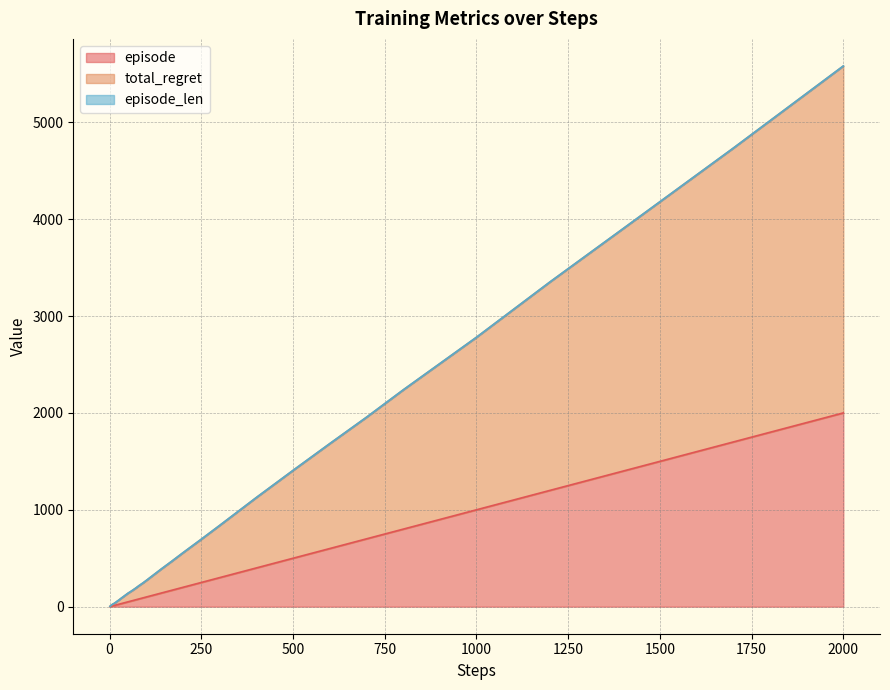

Which series has the largest total across all categories?

total_regret